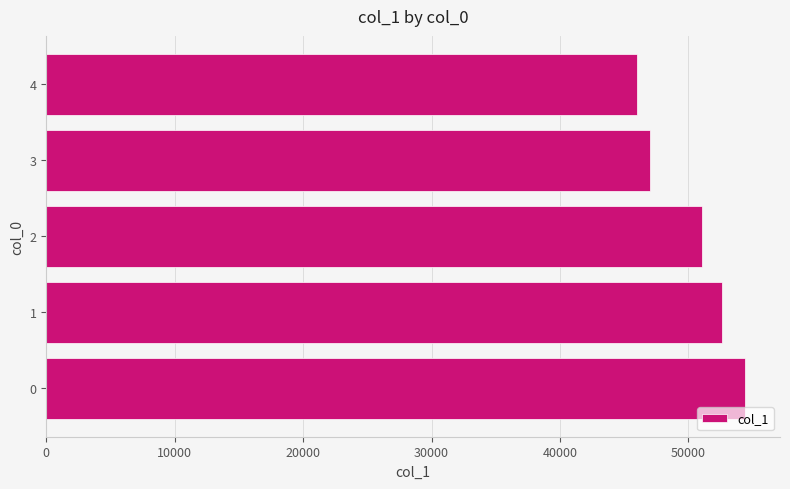

Reading bottom to top, transcribe all the data shown in this chart.

0=54409	1=52639	2=51024	3=47042	4=46012